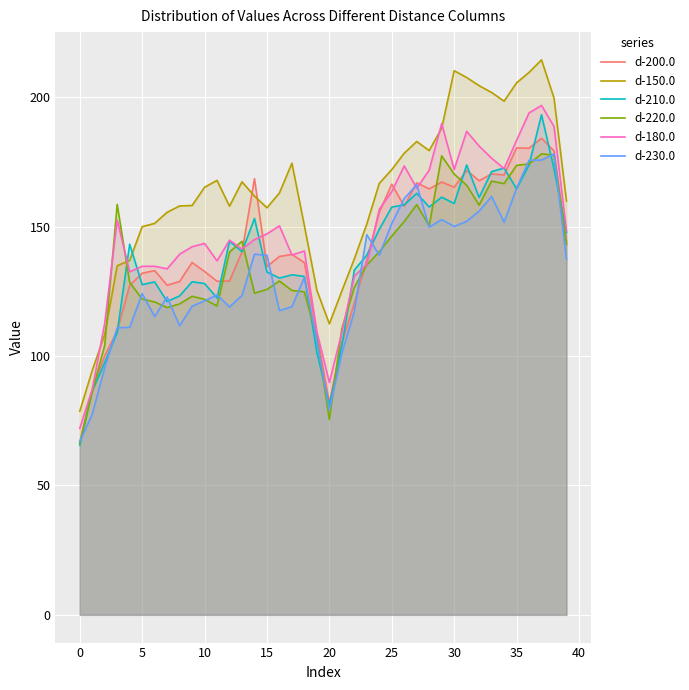

Is it true that d-220.0 equals 124.3 at 14?

True